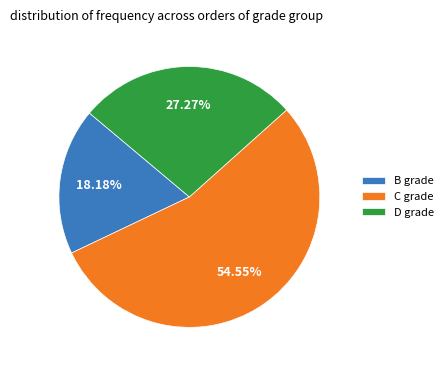

Is there a majority slice in this chart?

Yes